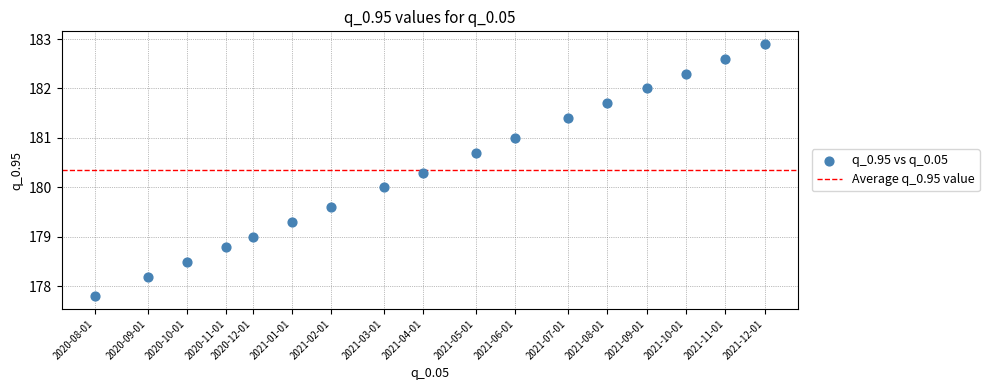

What is the range of X values (max minus min)?

5.1